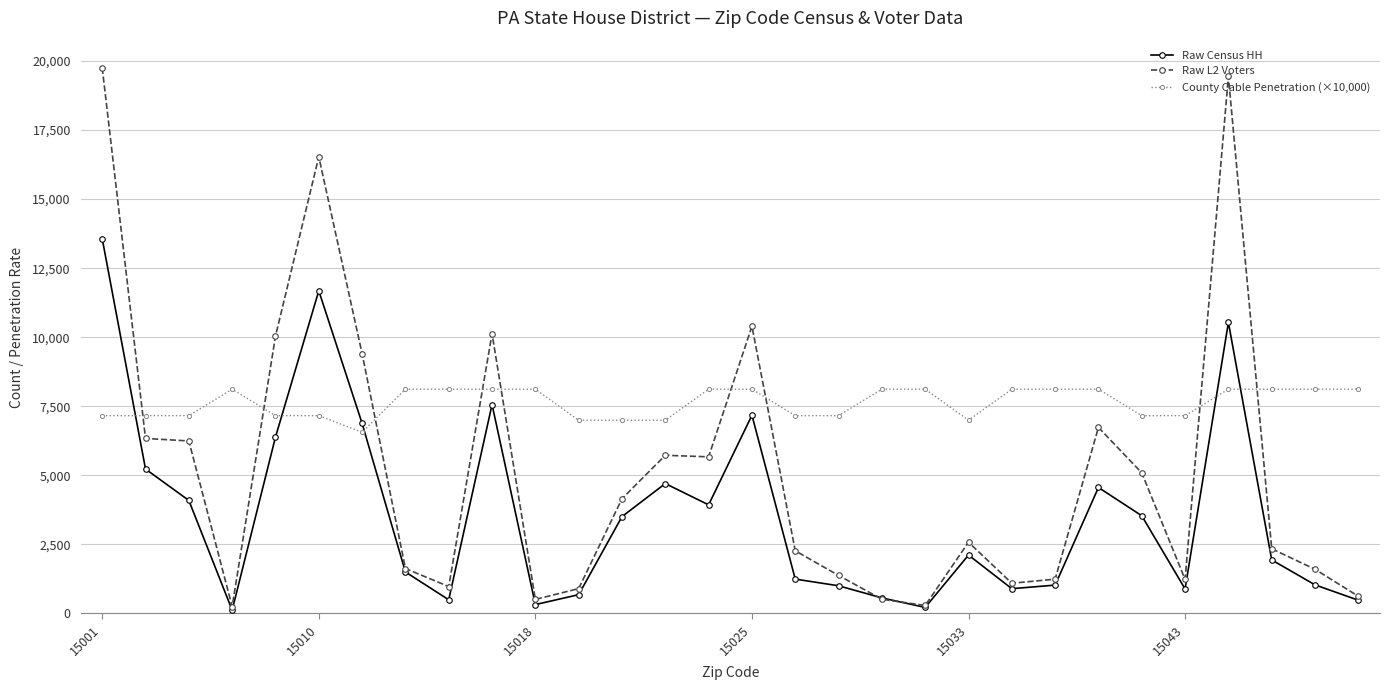

Which series has the largest total across all categories?

County Cable Penetration (×10,000)